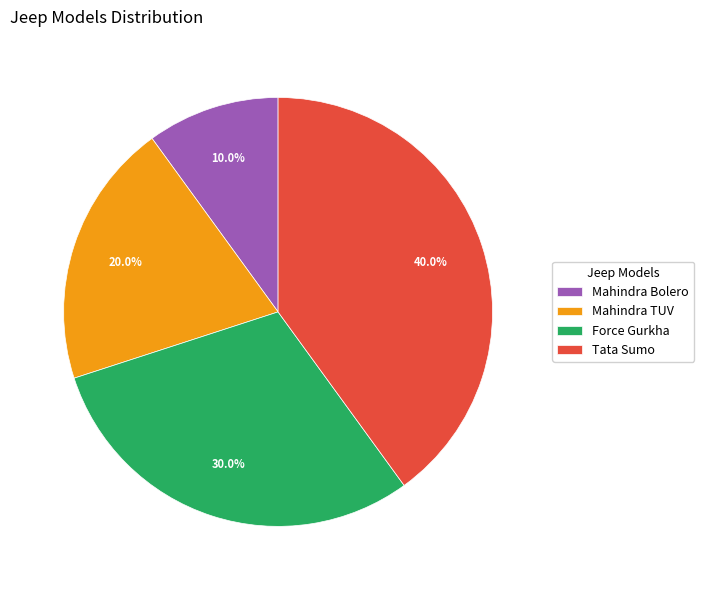

What is the ratio of the value at Force Gurkha to the value at Mahindra TUV?

1.5